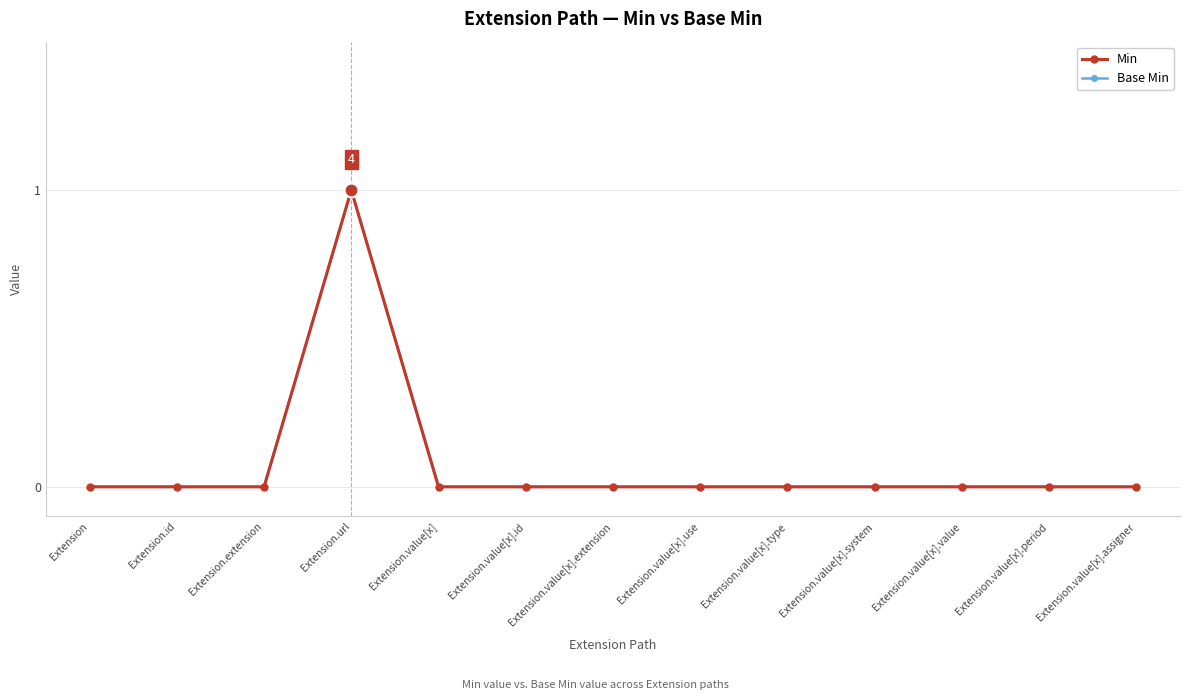

What is the label of the 7th point from the left?

Extension.value[x].extension